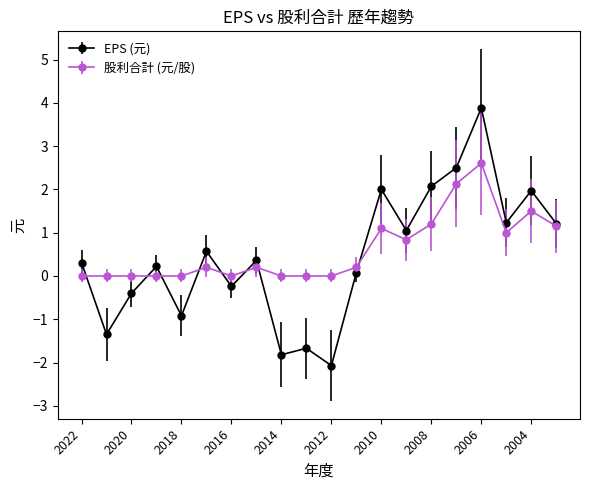

What is the maximum value for 股利合計 (元/股)?

2.6